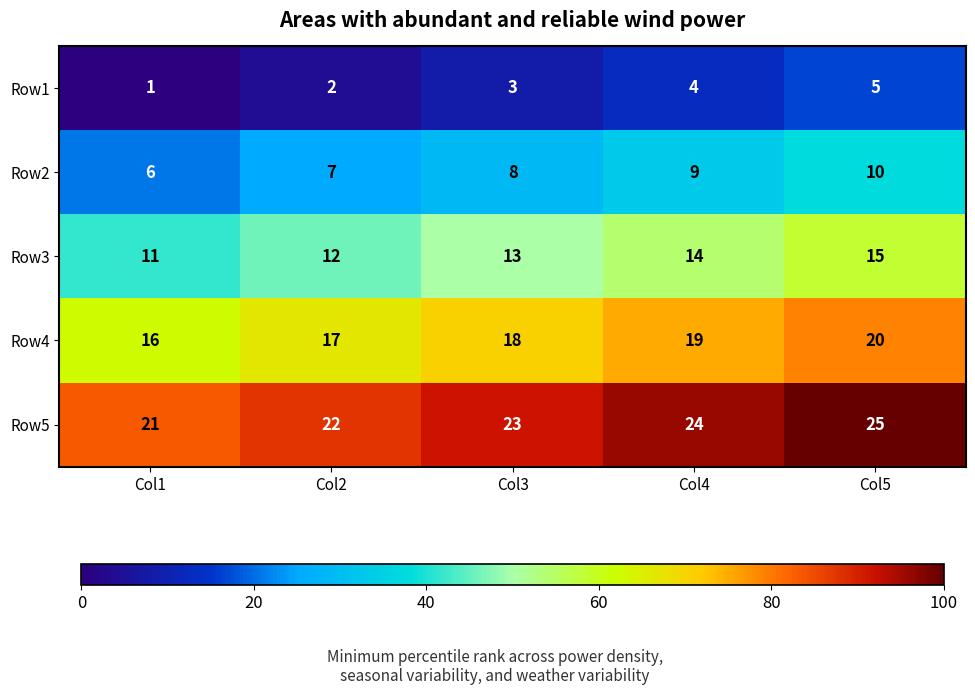

What is the total value across all series at Col3?

65